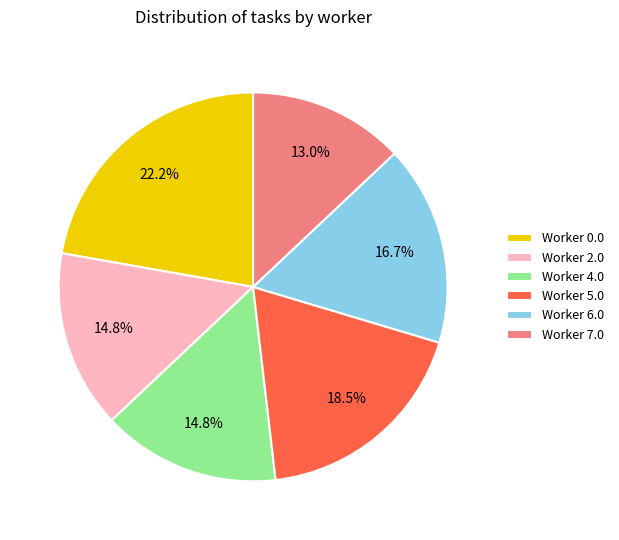

Between Worker 5.0 and Worker 4.0, which is larger?

Worker 5.0